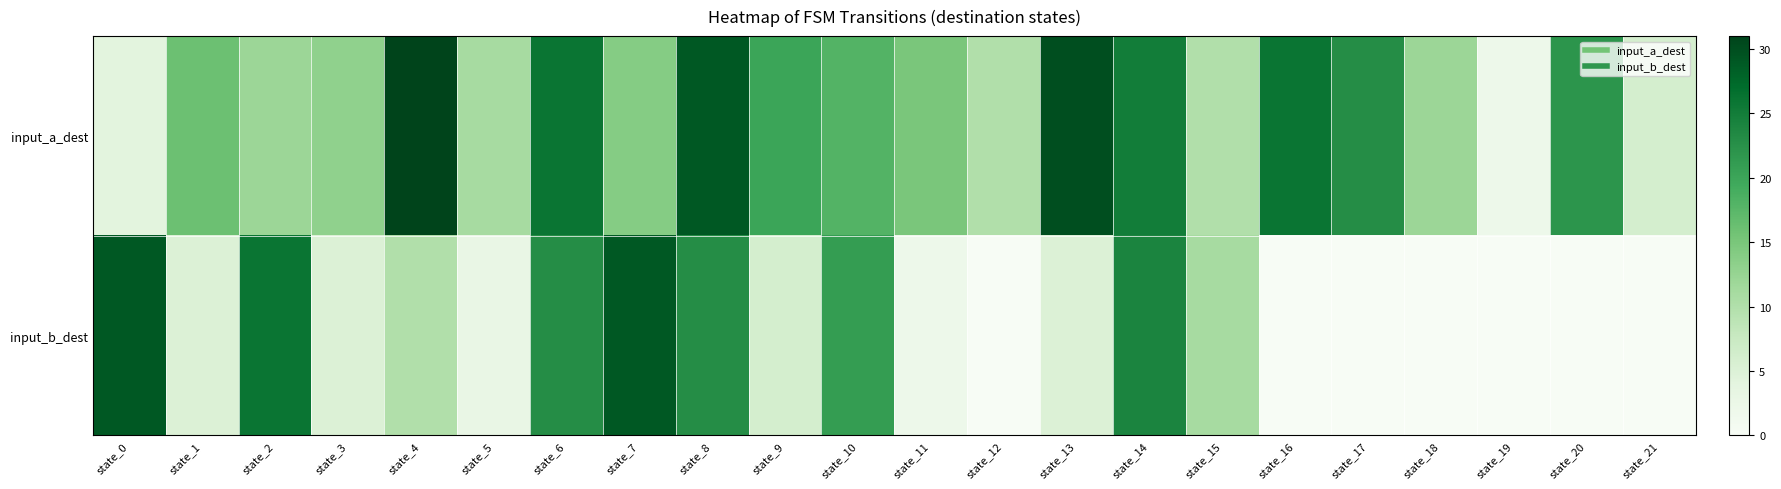

List the series in order of their peak value, highest first.

input_a_dest, input_b_dest